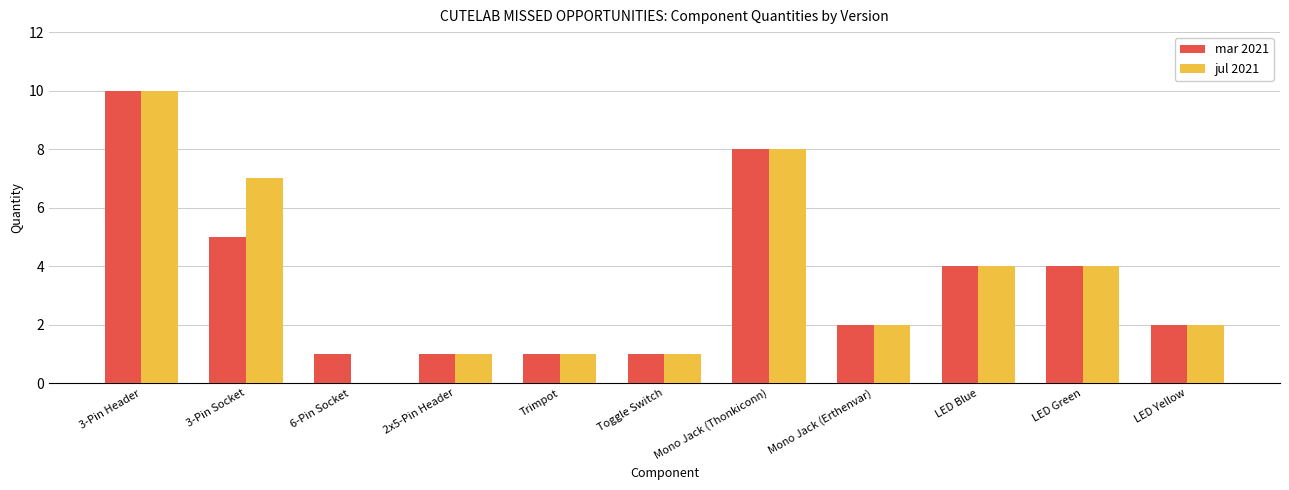

At which category is the sum across all series the highest?

3-Pin Header